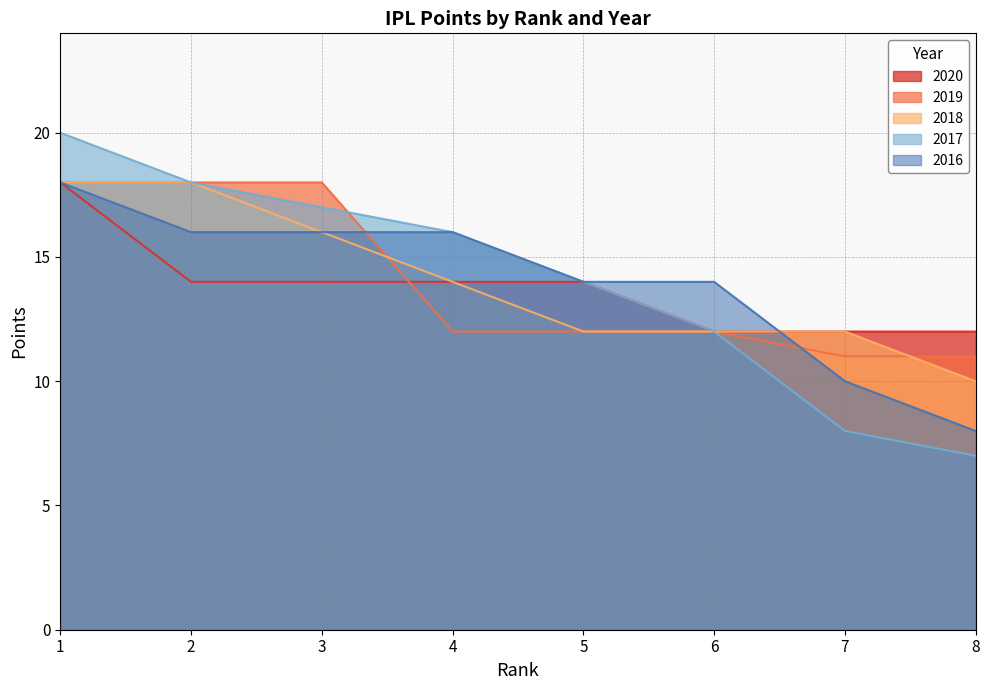

What is the value of the 2016 point at the 7th from the left?

10